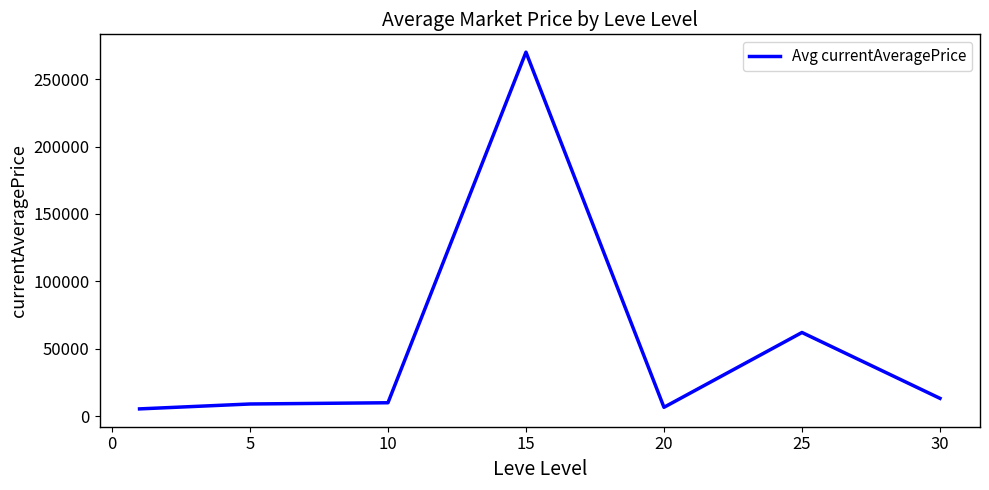

What is the minimum value shown in the chart?

5451.9